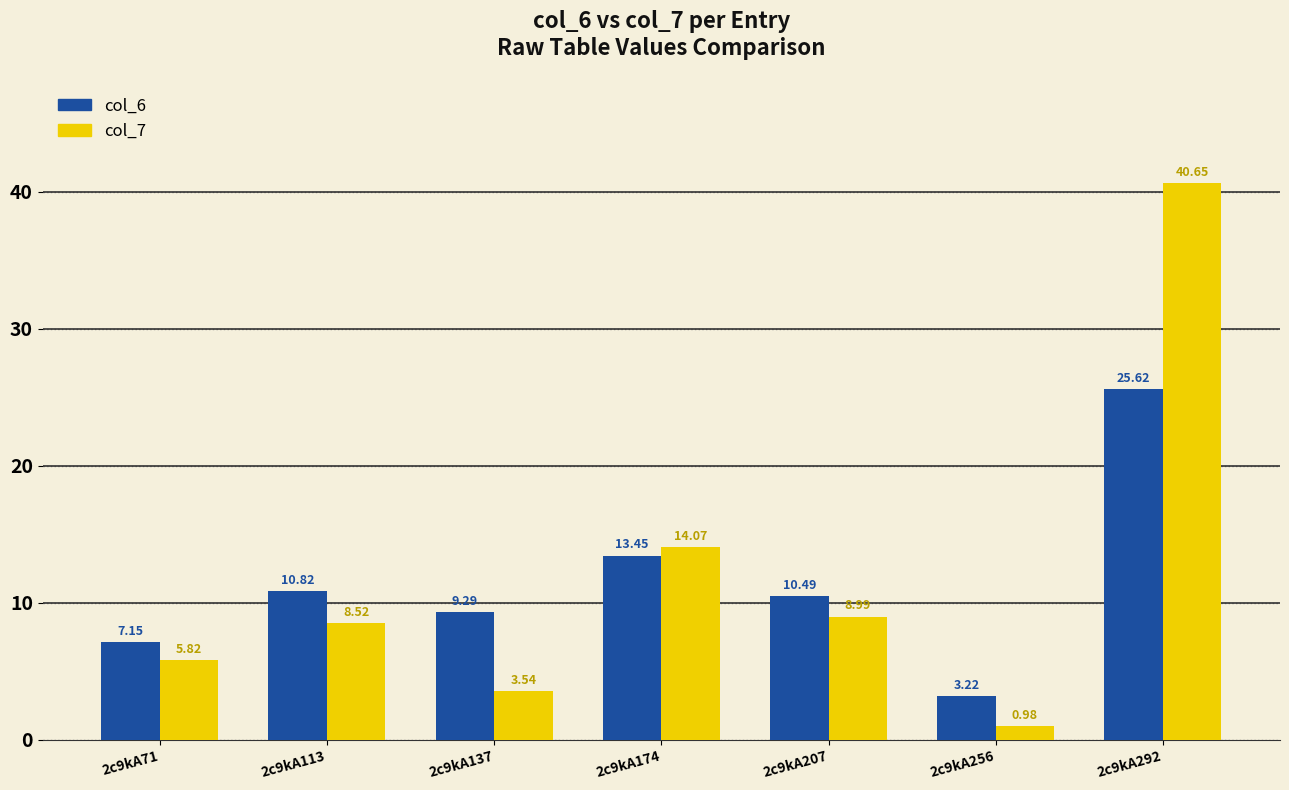

Between 2c9kA174 and 2c9kA256, which series saw the biggest shift?

col_7